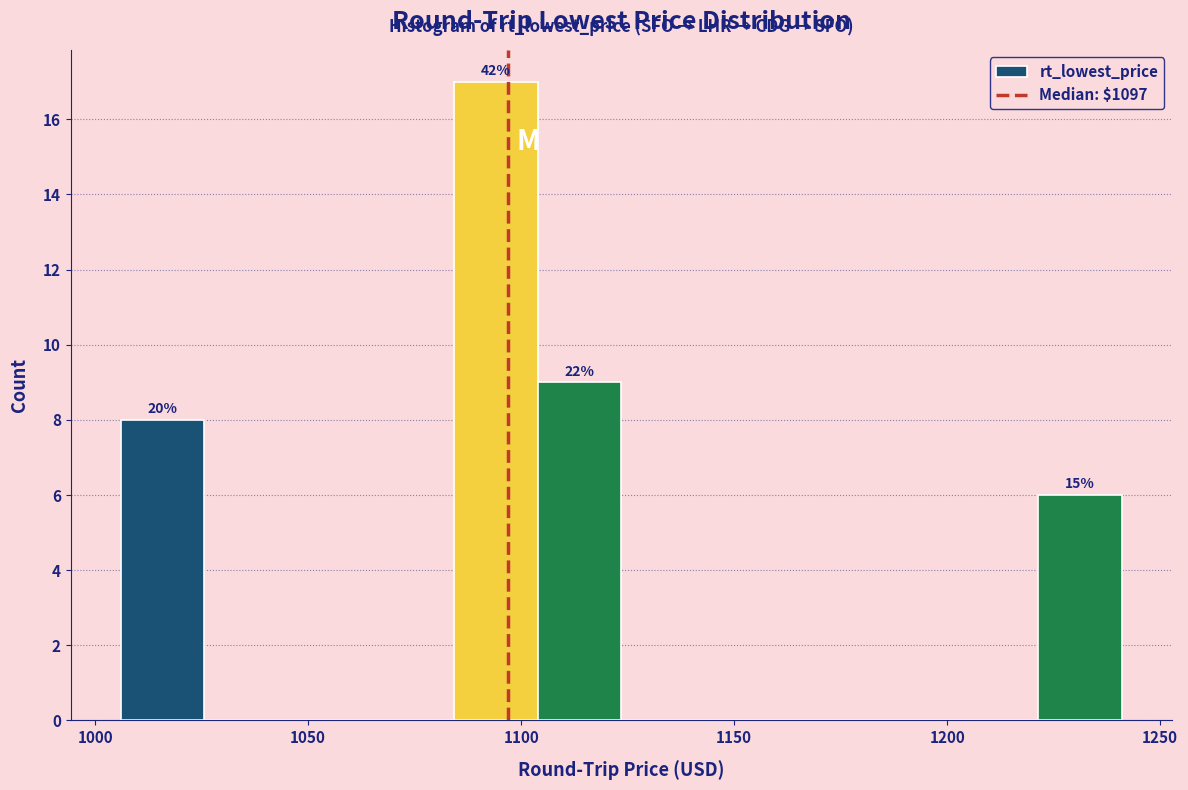

Read against the x-axis, roughly where is the centre of the tallest bar?

1095